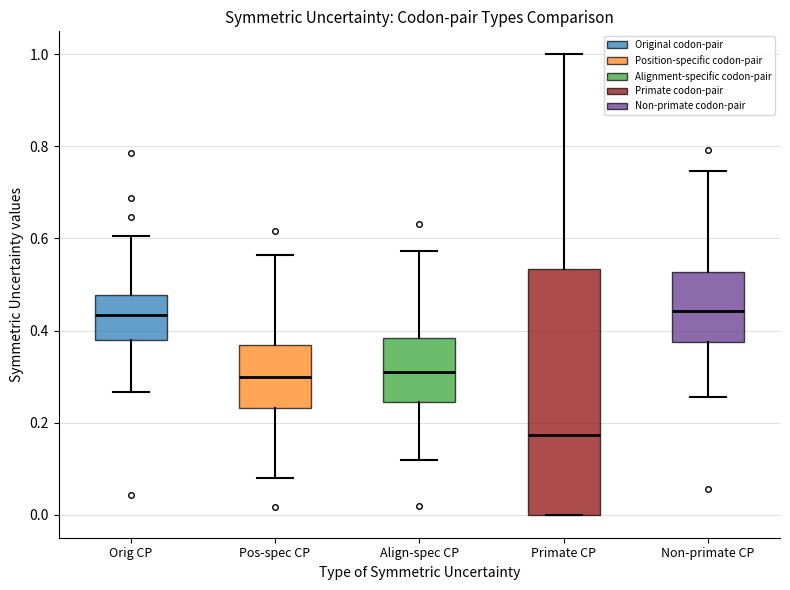

Reading left to right, read every box against the y-axis: the position of its median line, the range the box covers, and the ends of its whiskers. The values are not printed on the chart, so give them approximately, as read against the axis.

Orig CP: median 0.44, box 0.38 to 0.48, whiskers 0.26 to 0.60
Pos-spec CP: median 0.30, box 0.24 to 0.36, whiskers 0.08 to 0.56
Align-spec CP: median 0.32, box 0.24 to 0.38, whiskers 0.12 to 0.58
Primate CP: median 0.18, box 0.00 to 0.54, whiskers 0.00 to 1.00
Non-primate CP: median 0.44, box 0.38 to 0.52, whiskers 0.26 to 0.74